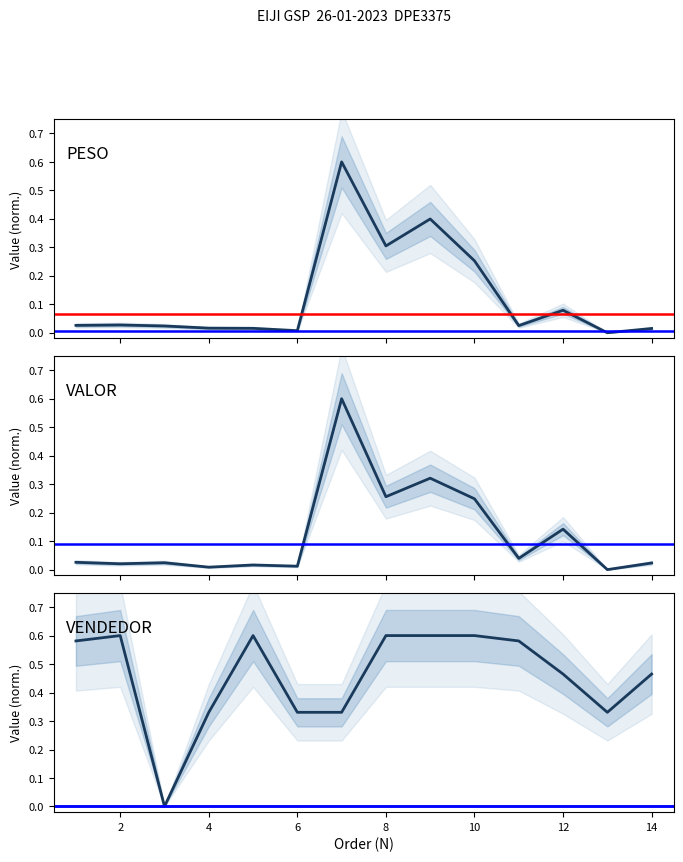

How many values in VENDEDOR are above zero?

13